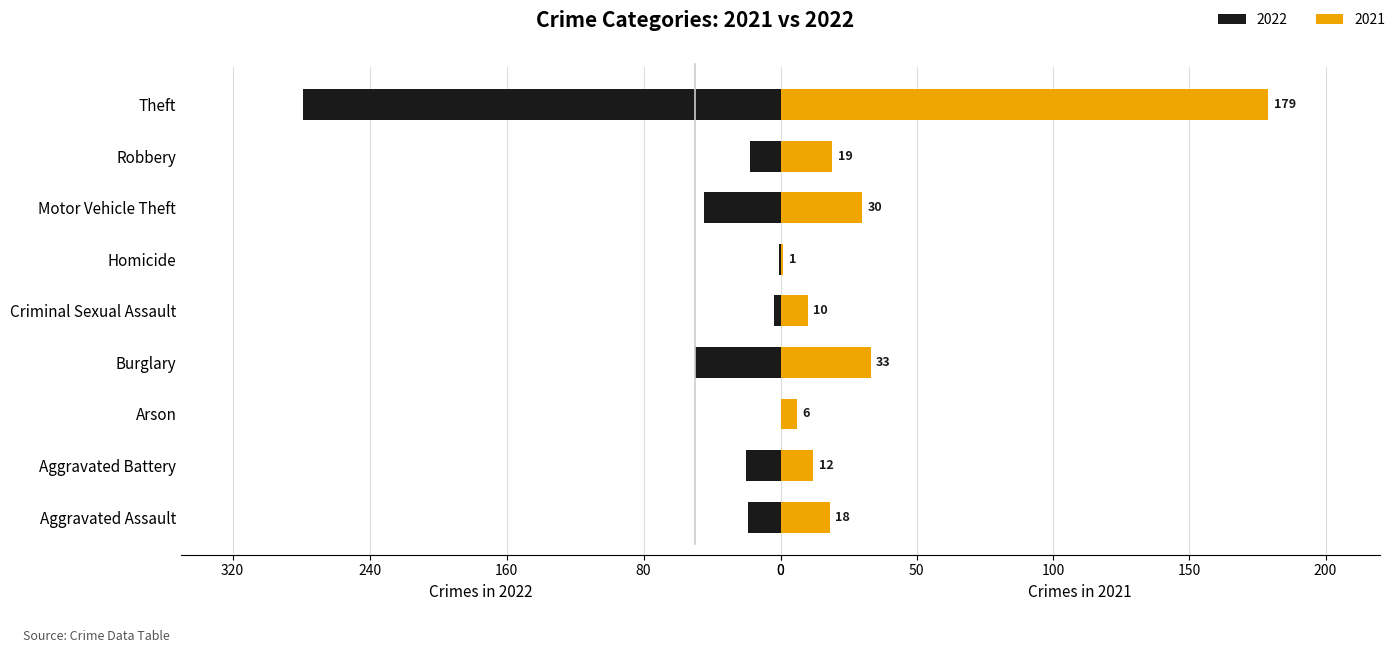

At how many categories does at least one series exceed 14?

6